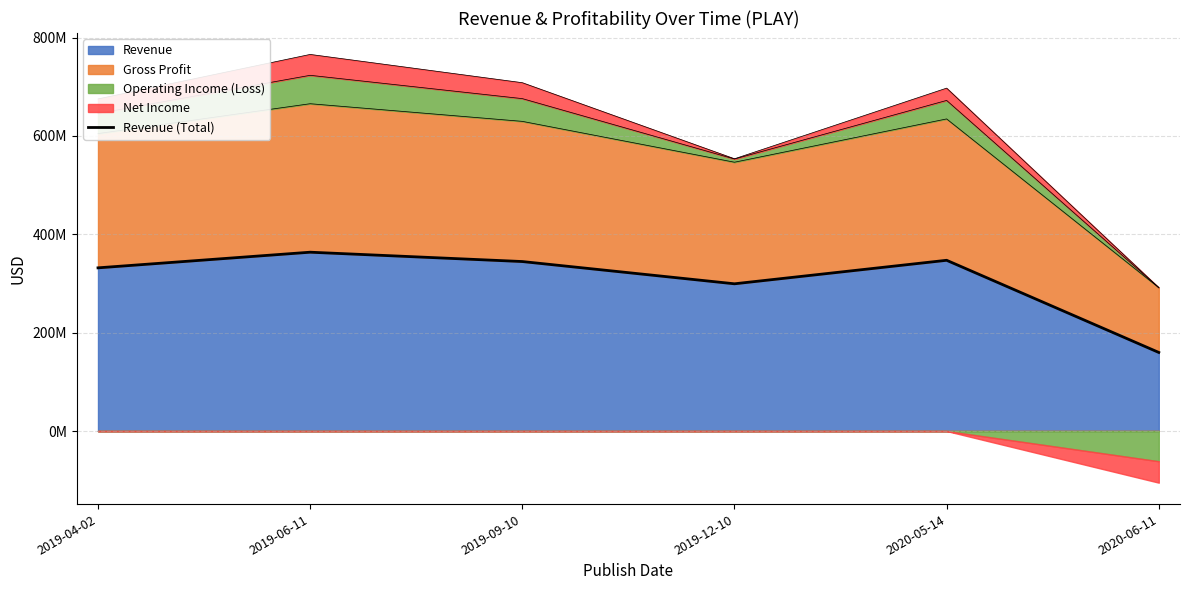

What is the ratio of the value at 2019-04-02 to the value at 2020-05-14?

1.0